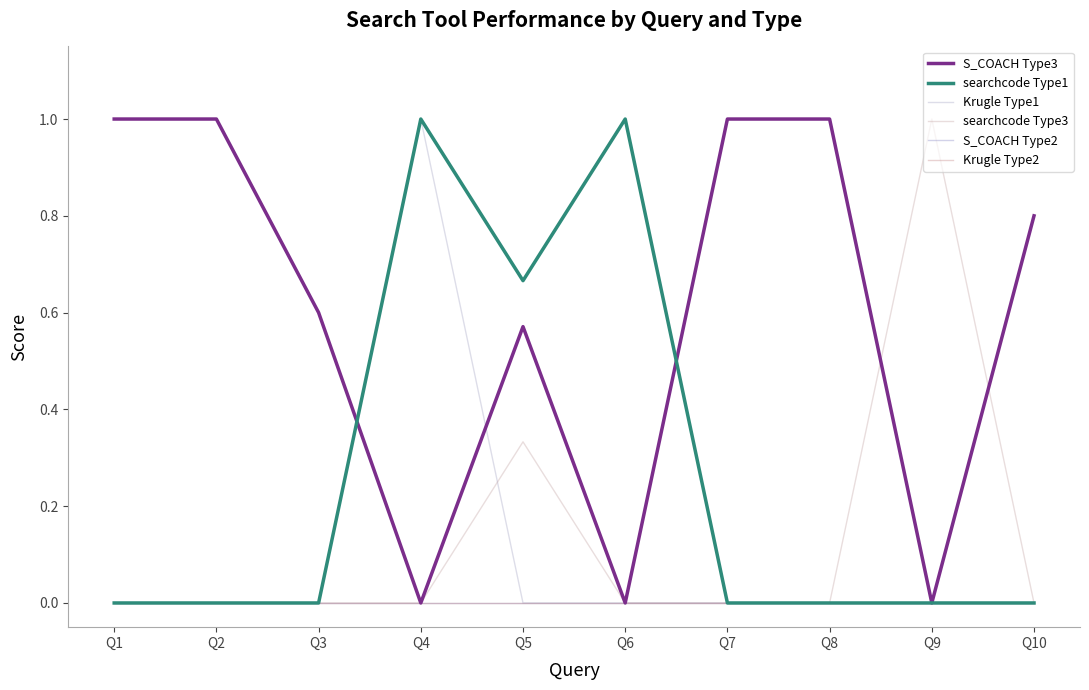

True or false: S_COACH Type3 and S_COACH Type2 intersect in this chart.

False